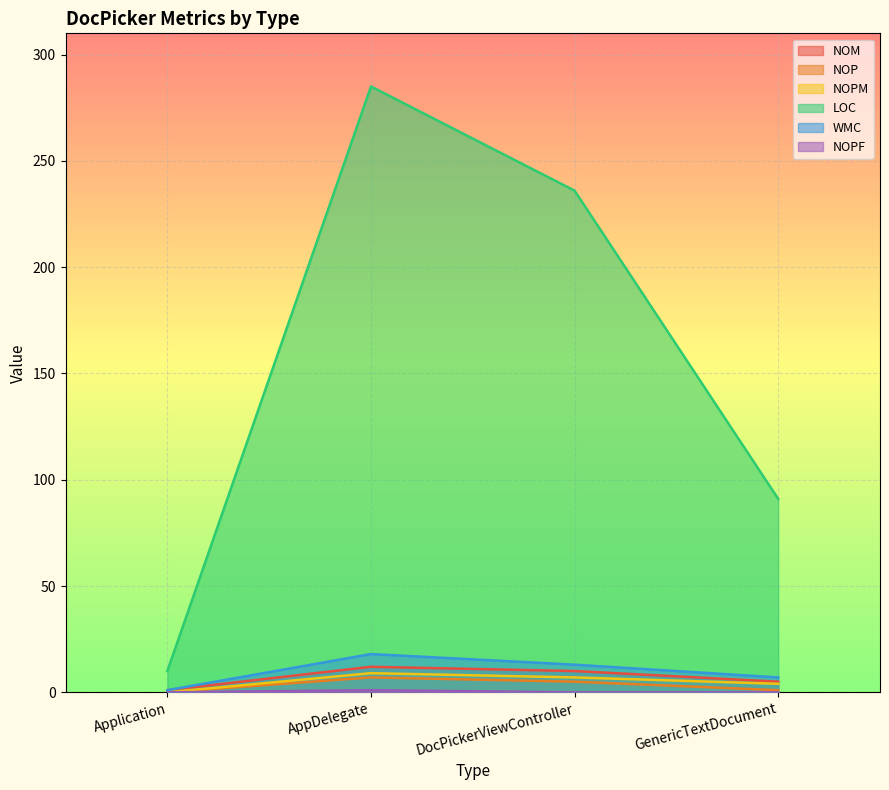

What is the approximate value of LOC at Application, to the nearest 10?

10